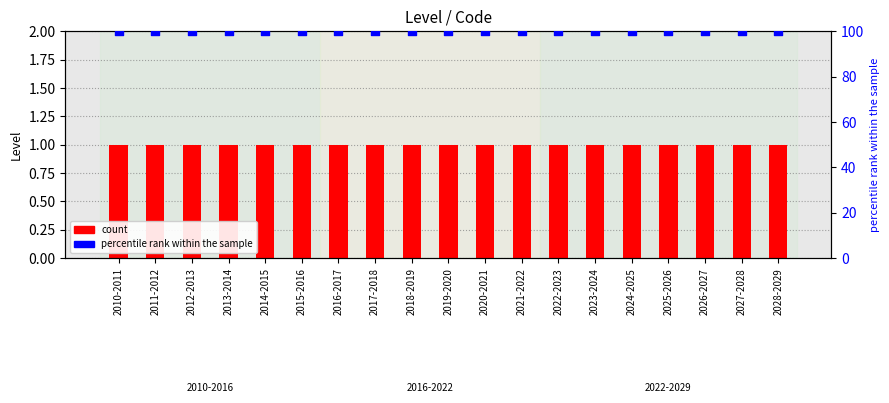

Which series has the largest total across all categories?

percentile rank within the sample